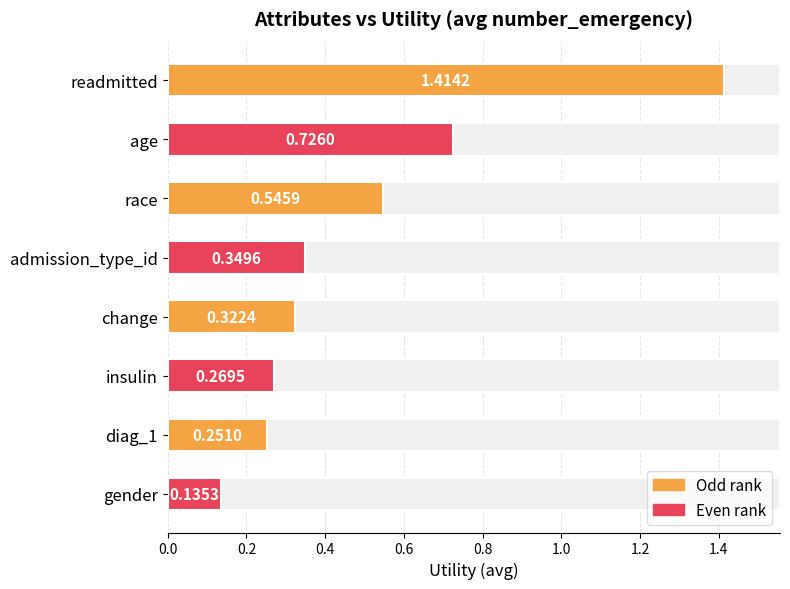

Reading left to right, transcribe all the data shown in this chart.

1.4	0.7	0.5	0.3	0.3	0.3	0.3	0.1